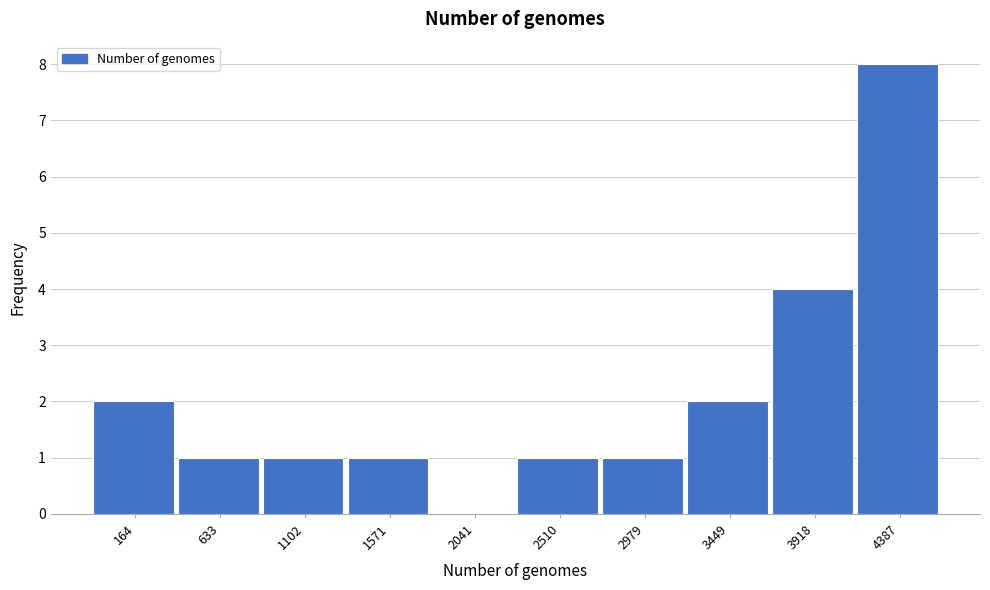

Reading left to right, transcribe all the data shown in this chart.

164=2	633=1	1102=1	1571=1	2041=0	2510=1	2979=1	3449=2	3918=4	4387=8